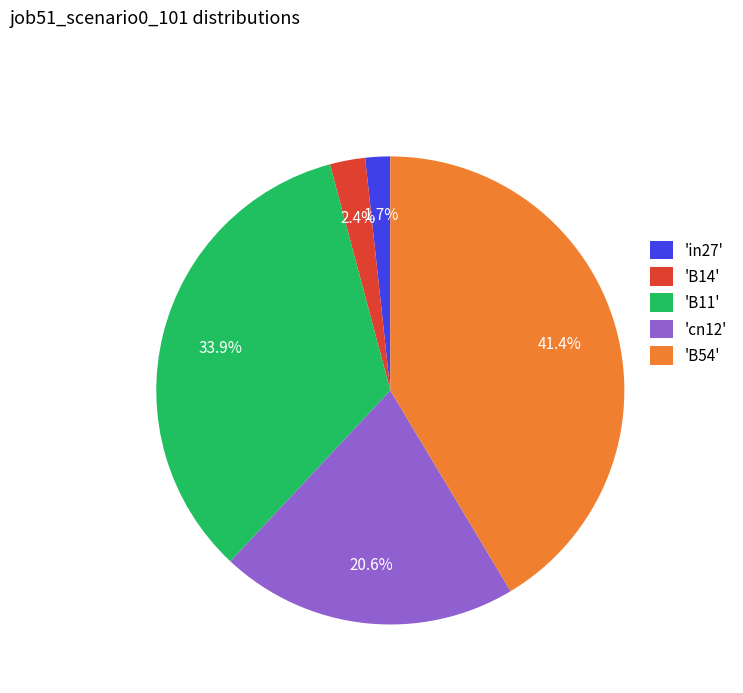

Does 'B11' represent more than half of the total?

No